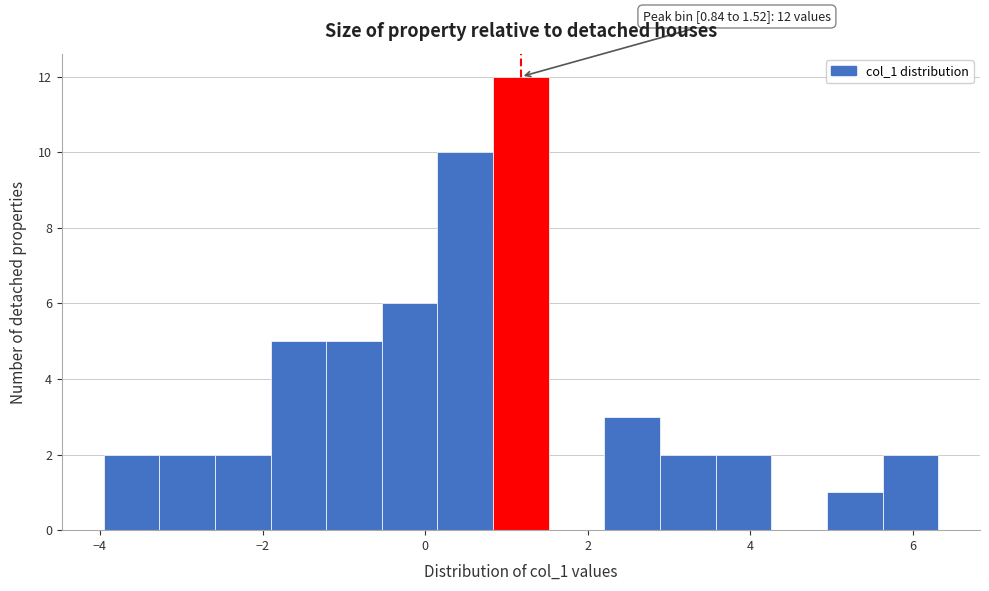

Read against the x-axis, roughly where is the centre of the tallest bar?

1.2